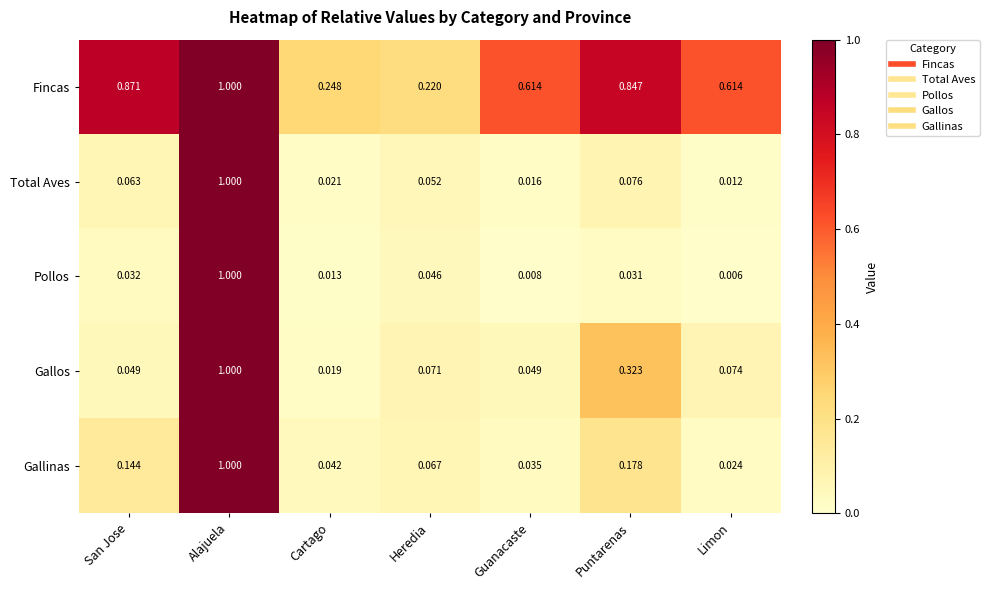

Which series has the largest total across all categories?

Fincas